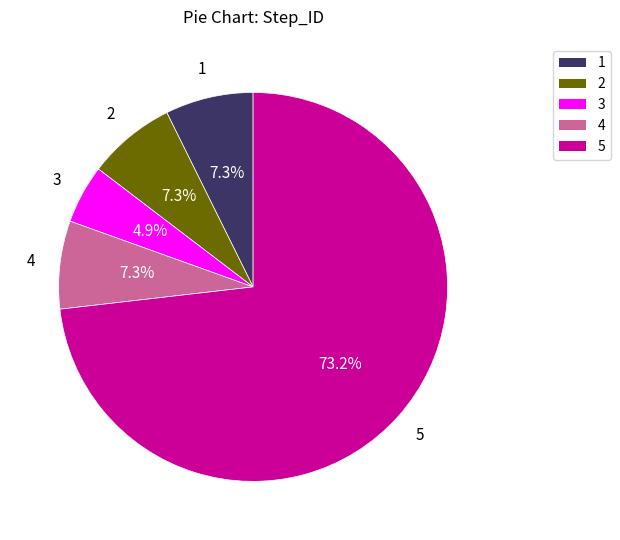

To the nearest percent, what is the difference between the 5 and 3 slice percentages?

68%